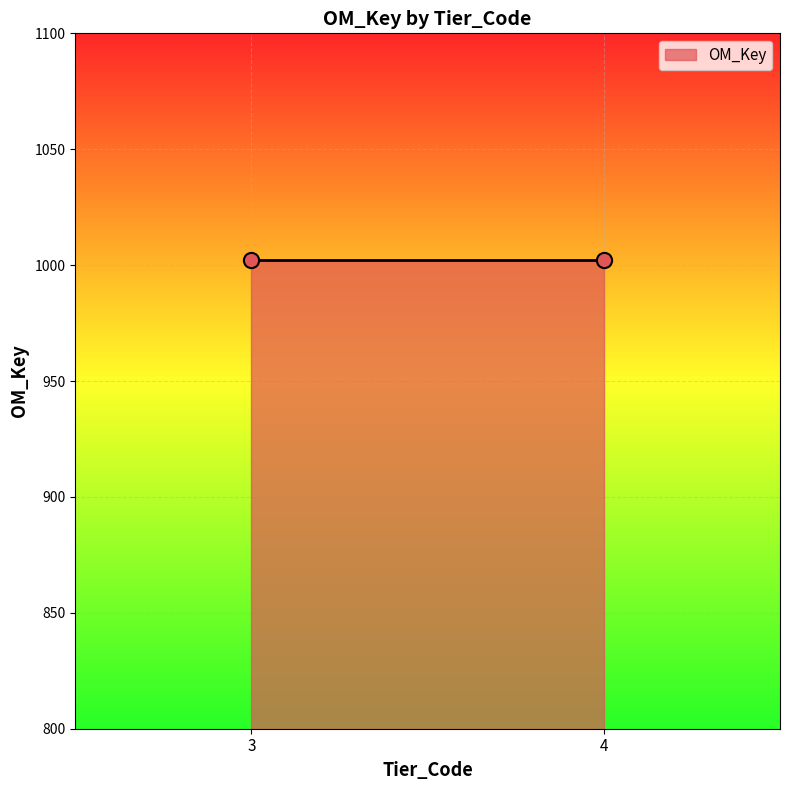

Which has a higher value, 3 or 4?

4